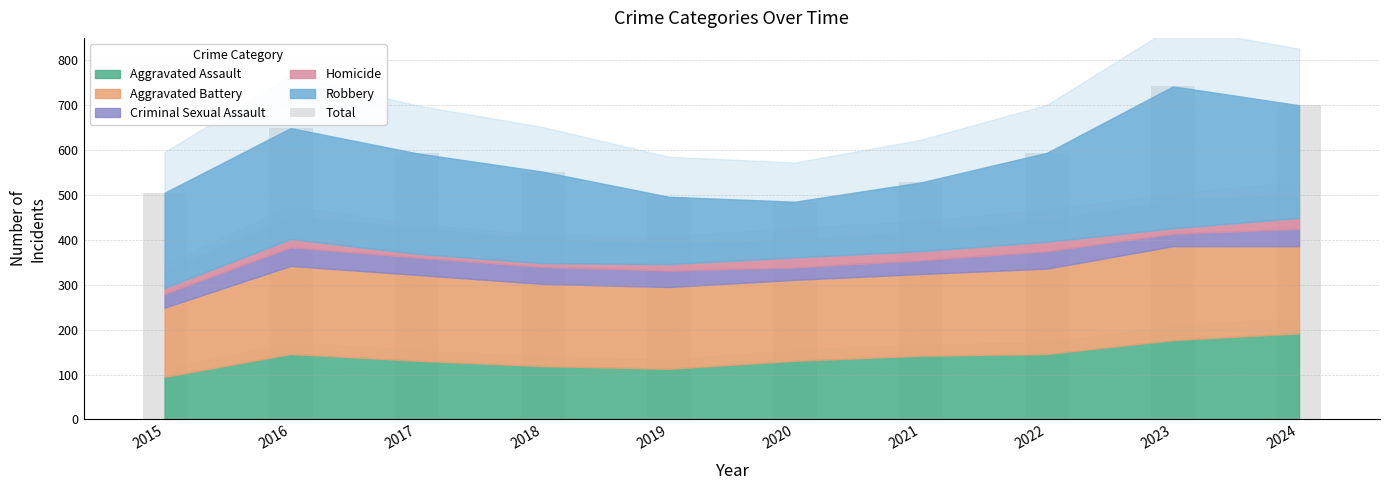

True or false: the data shows 552 at 2018.

True